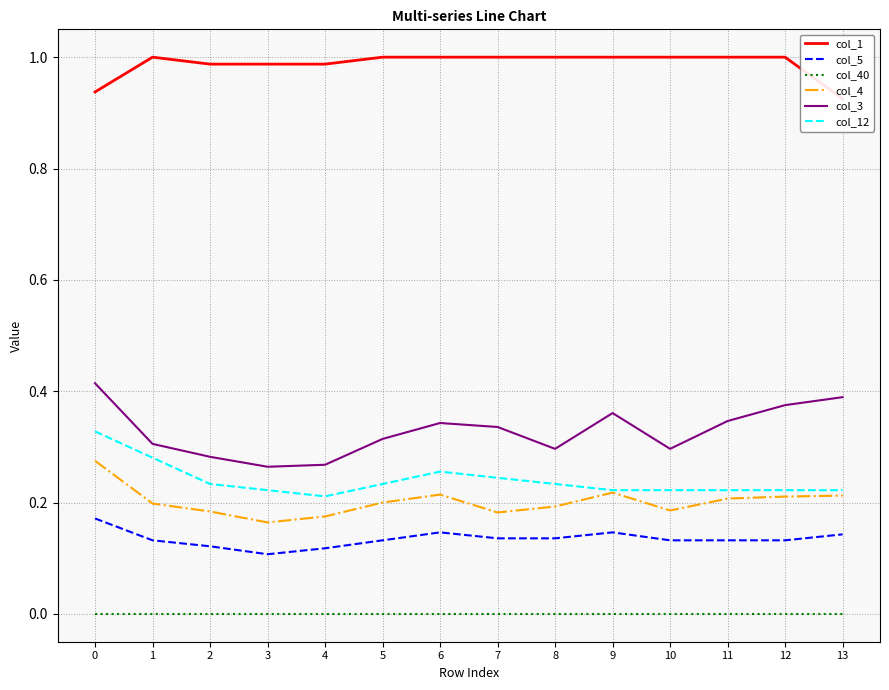

What is the sum of all col_4 values?

2.8